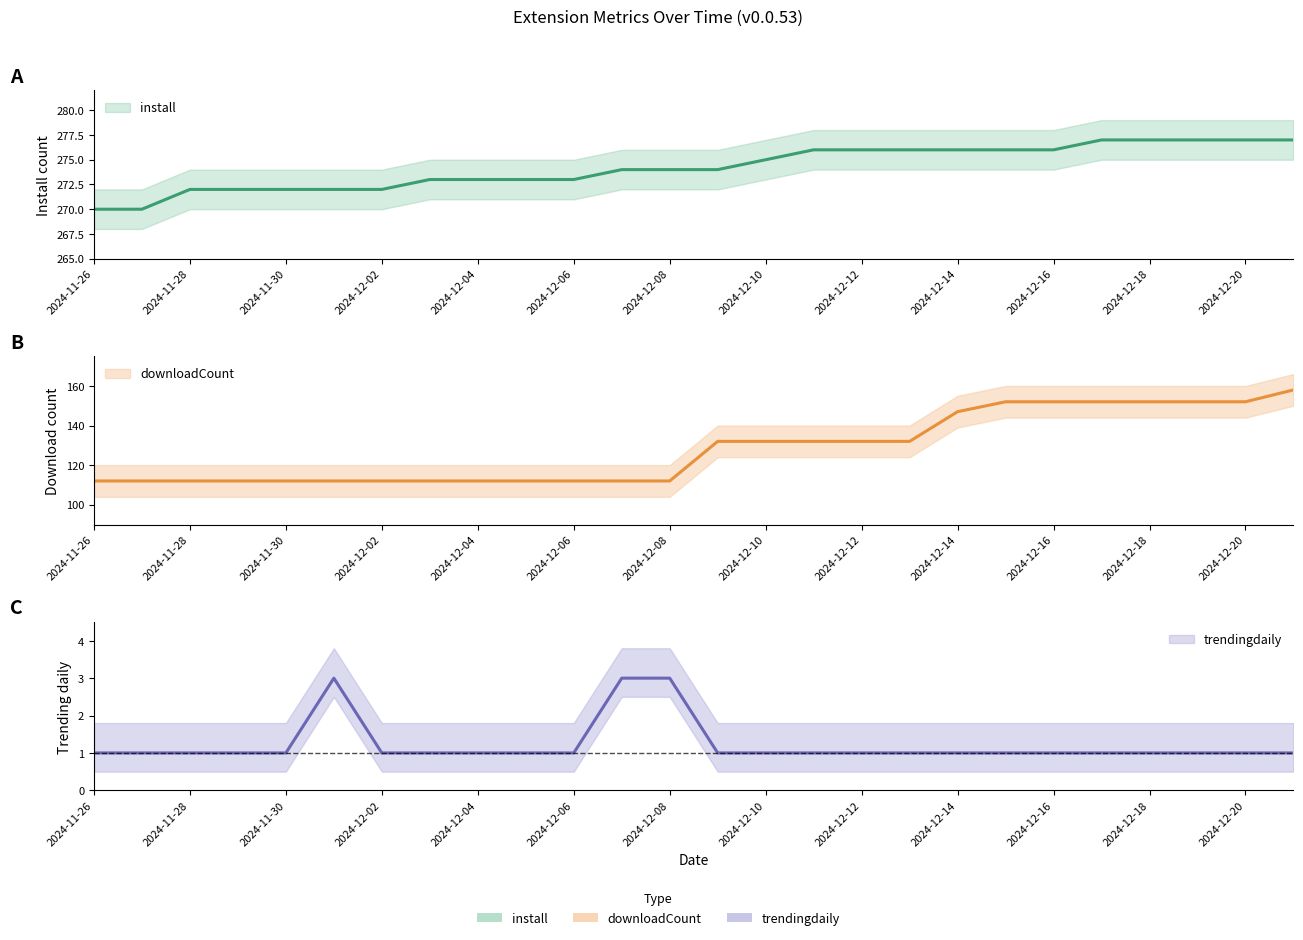

What is the value of the trendingdaily point at the 25th from the left?

1